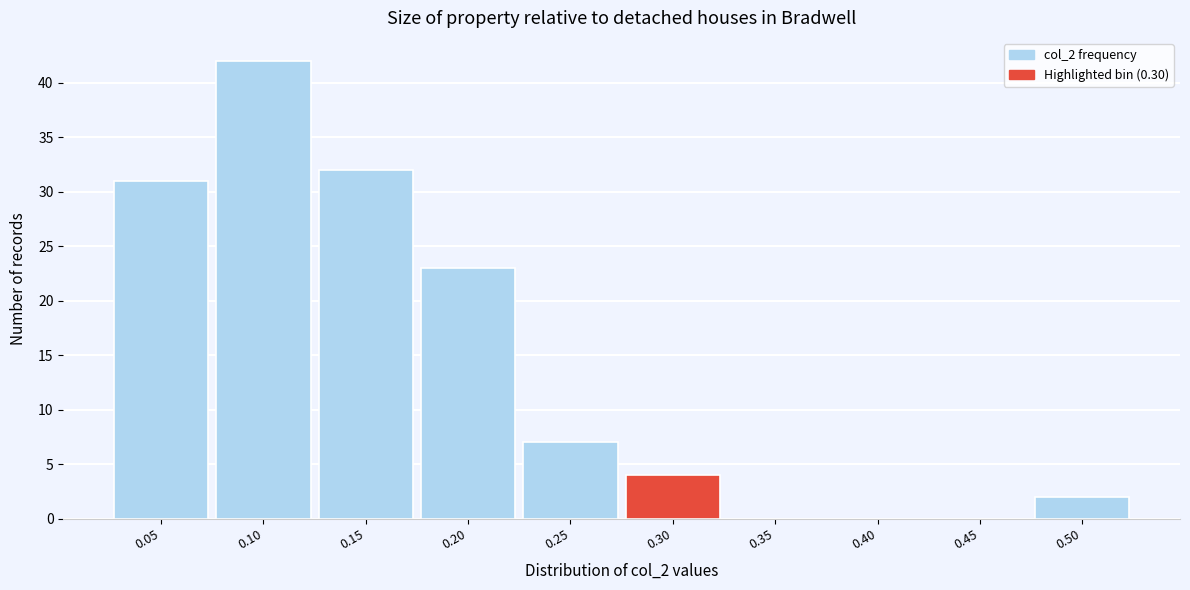

Reading left to right, what are all the values shown in this chart?

0.05=31	0.10=42	0.15=32	0.20=23	0.25=7	0.30=4	0.35=0	0.40=0	0.45=0	0.50=2